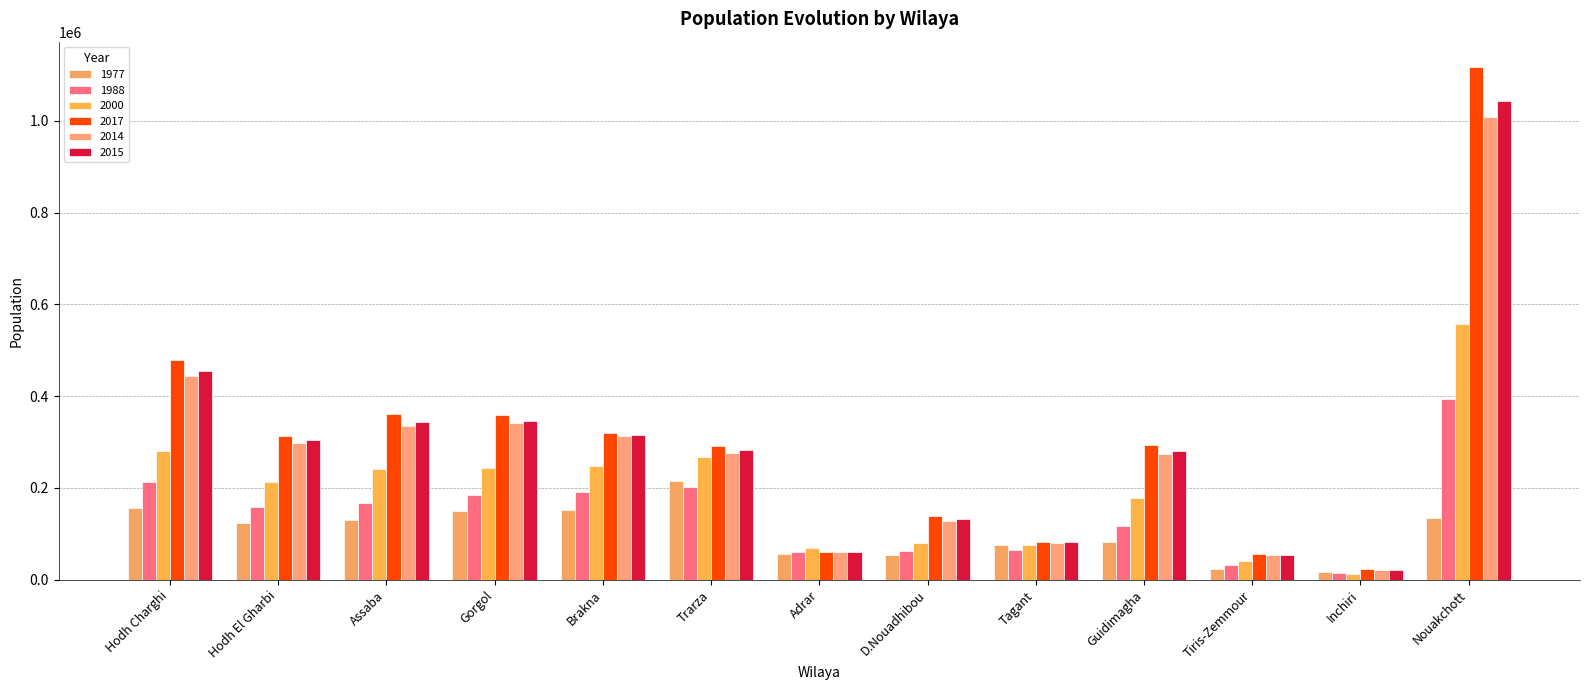

At which label is 2000 closest to 284847?

Hodh Charghi